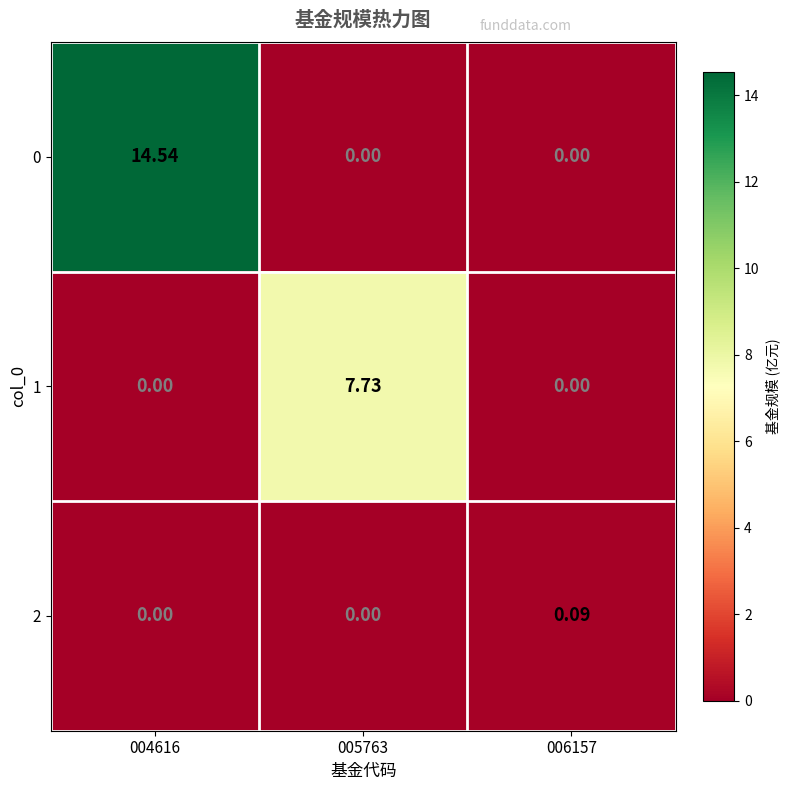

How many values in the 2 series exceed 0?

1